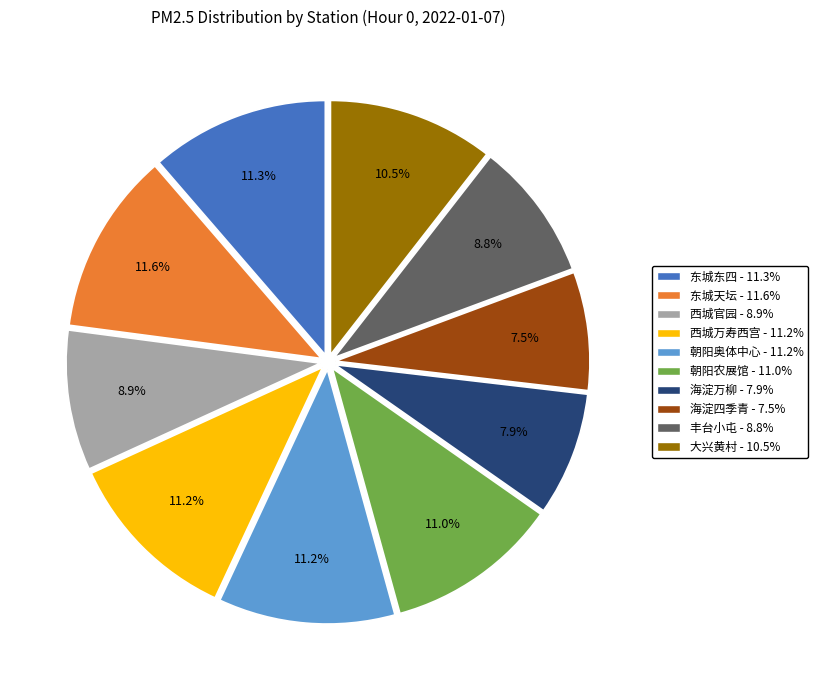

Is there a majority slice in this chart?

No